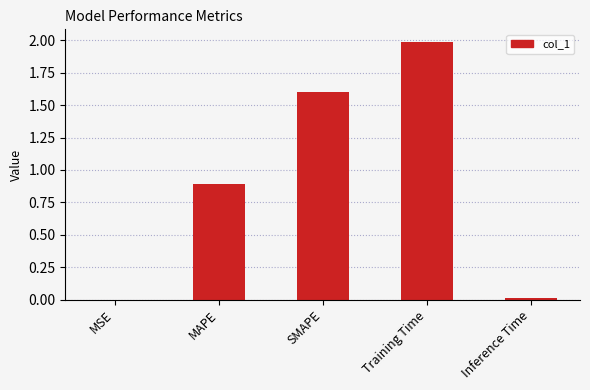

Which label corresponds to the largest value in the chart?

Training Time